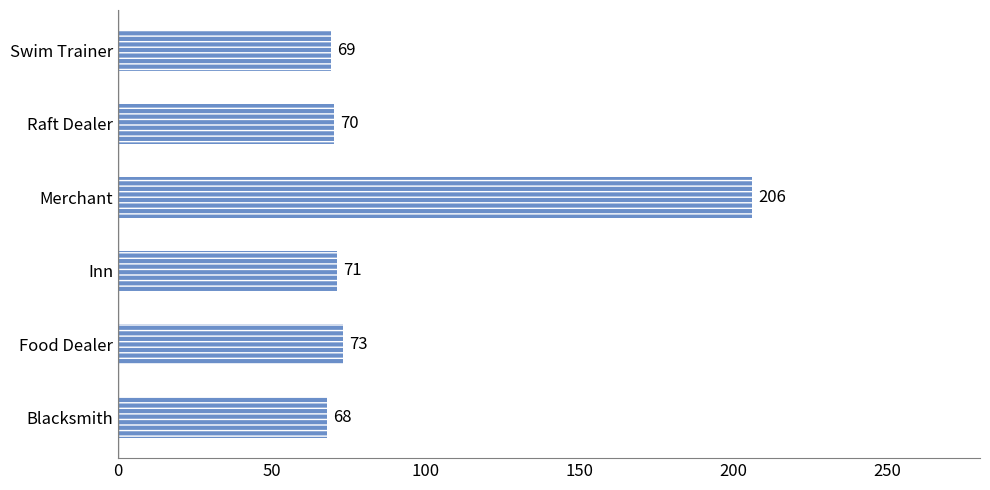

Does the chart contain stacked bars?

No